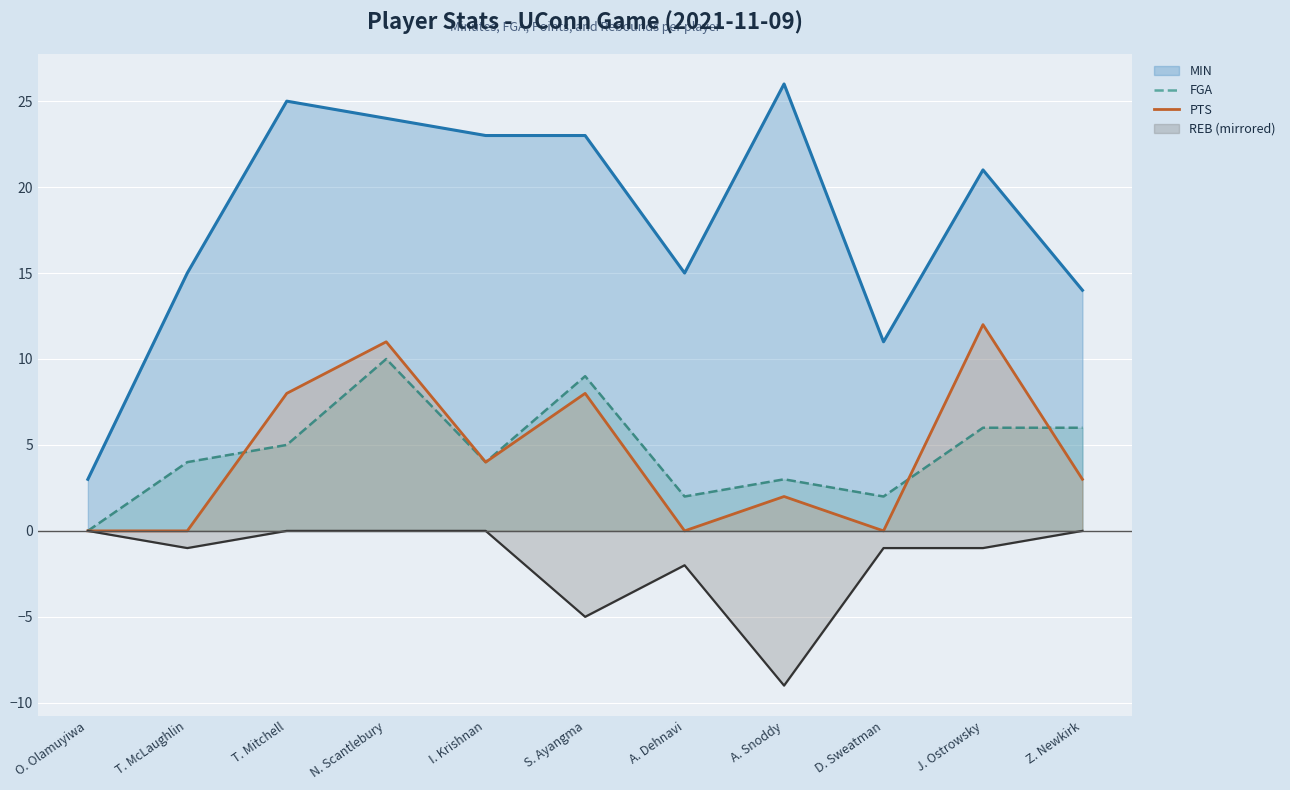

After their last crossing, which series has the higher values: PTS or FGA?

FGA